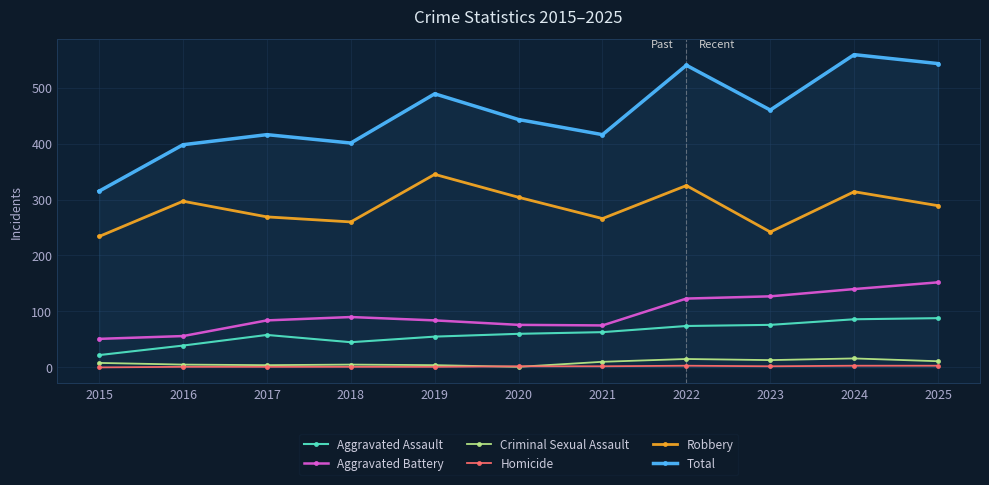

The Homicide series shows 3 at 2025. True or false?

True